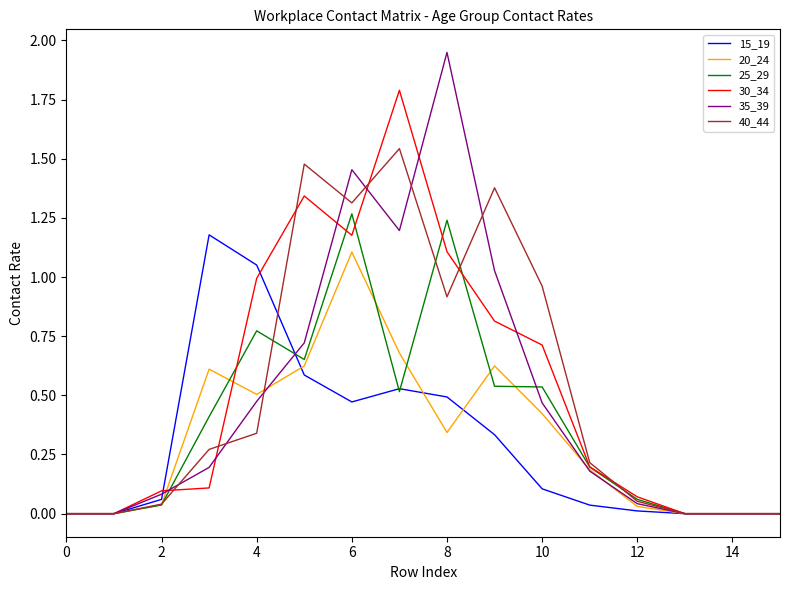

Which series has the largest range (max minus min)?

35_39